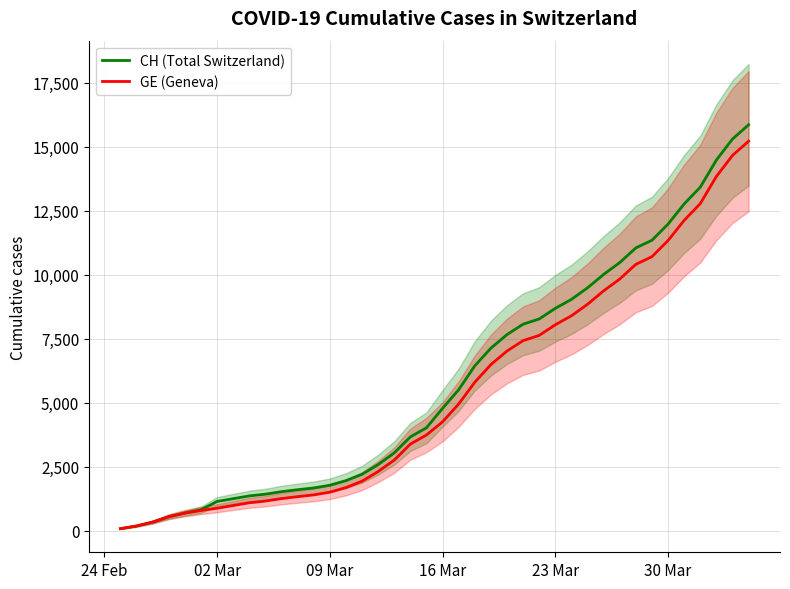

What is the maximum value for CH (Total Switzerland)?

15850